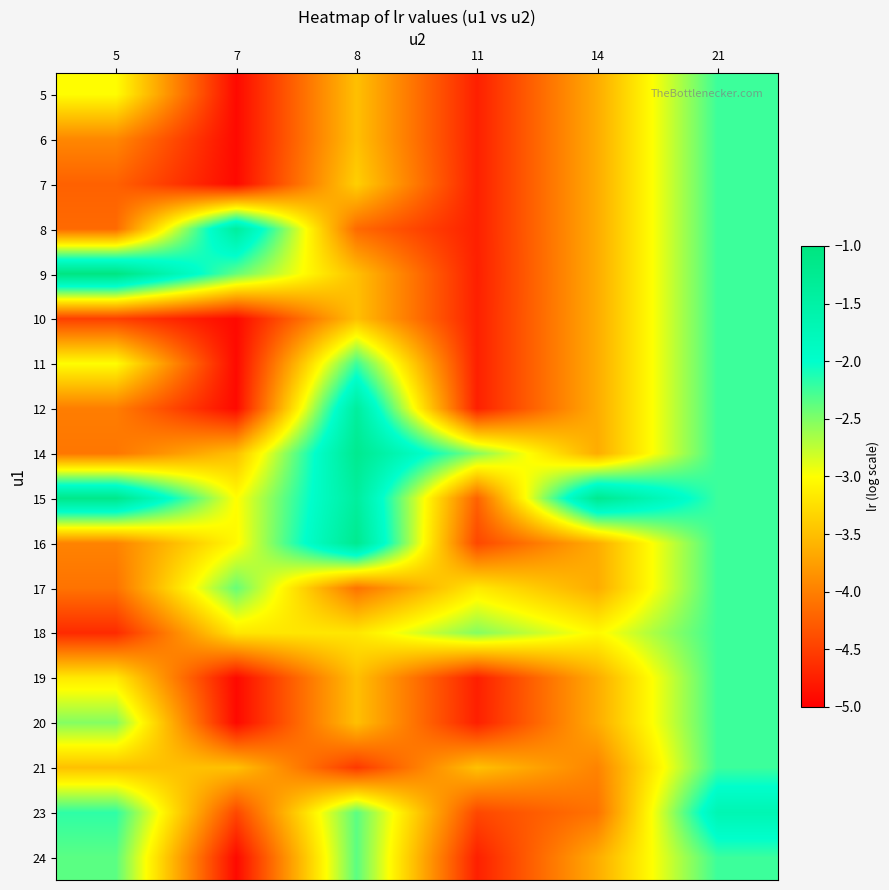

Reading right to left, transcribe all the data shown in this chart.

5: 21=-2.2	14=-3.6	11=-4.7	8=-3.5	7=-4.9	5=-3.0
6: 21=-2.2	14=-3.6	11=-4.7	8=-3.5	7=-4.9	5=-3.9
7: 21=-2.2	14=-3.6	11=-4.7	8=-3.4	7=-4.9	5=-4.2
8: 21=-2.2	14=-3.6	11=-4.7	8=-4.2	7=-1.4	5=-4.2
9: 21=-2.2	14=-3.6	11=-4.7	8=-3.5	7=-2.4	5=-1.0
10: 21=-2.2	14=-3.6	11=-4.7	8=-3.5	7=-4.9	5=-4.5
11: 21=-2.2	14=-3.6	11=-4.7	8=-2.2	7=-4.9	5=-3.0
12: 21=-2.2	14=-3.6	11=-4.7	8=-1.4	7=-4.9	5=-4.0
14: 21=-2.2	14=-3.6	11=-2.5	8=-1.2	7=-3.5	5=-4.1
15: 21=-2.2	14=-1.2	11=-4.2	8=-1.4	7=-3.0	5=-1.2
16: 21=-2.2	14=-3.6	11=-4.4	8=-1.2	7=-3.0	5=-4.0
17: 21=-2.2	14=-3.6	11=-3.2	8=-4.1	7=-2.4	5=-4.1
18: 21=-2.2	14=-3.0	11=-2.5	8=-3.2	7=-3.2	5=-4.7
19: 21=-2.2	14=-3.6	11=-4.7	8=-3.5	7=-4.9	5=-3.2
20: 21=-2.2	14=-3.6	11=-4.7	8=-3.5	7=-4.9	5=-2.5
21: 21=-2.2	14=-4.0	11=-3.5	8=-4.5	7=-3.5	5=-3.5
23: 21=-1.7	14=-4.1	11=-4.4	8=-2.4	7=-4.4	5=-2.2
24: 21=-2.2	14=-3.6	11=-4.7	8=-2.4	7=-4.9	5=-2.4